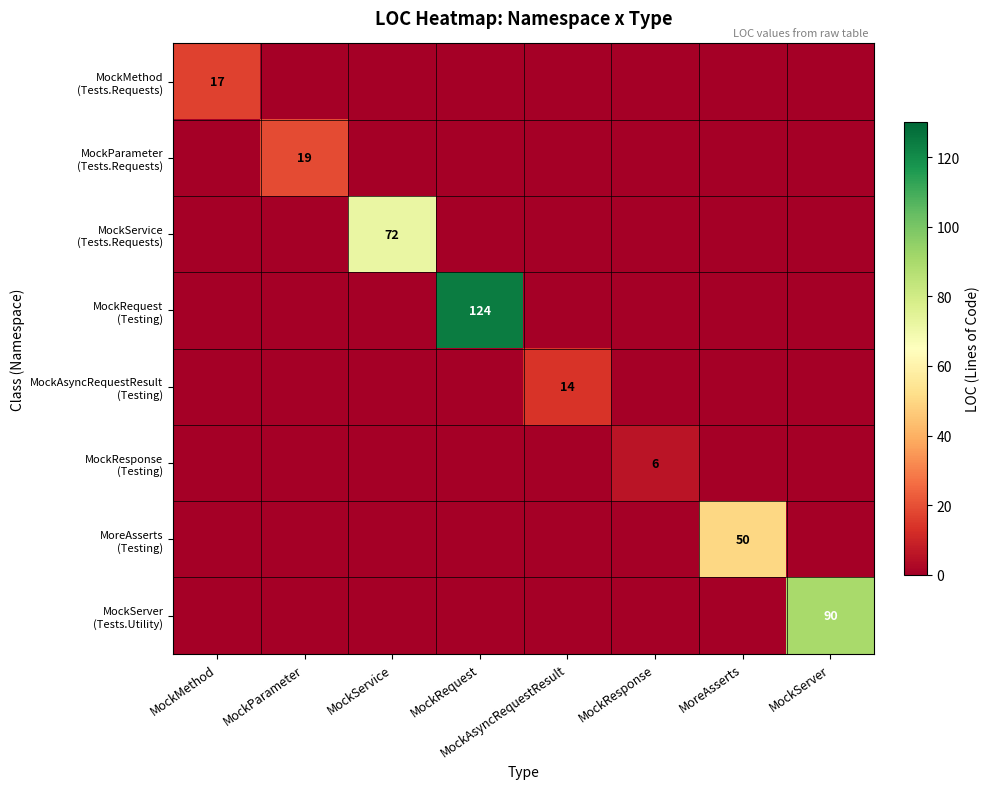

True or false: MockServer (Tests.Utility) has a value of 0 at MockRequest.

True